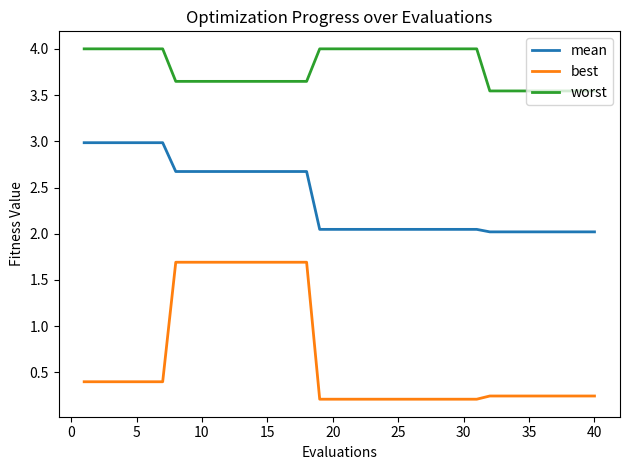

Rank the series by their average value, from lowest to highest.

best, mean, worst